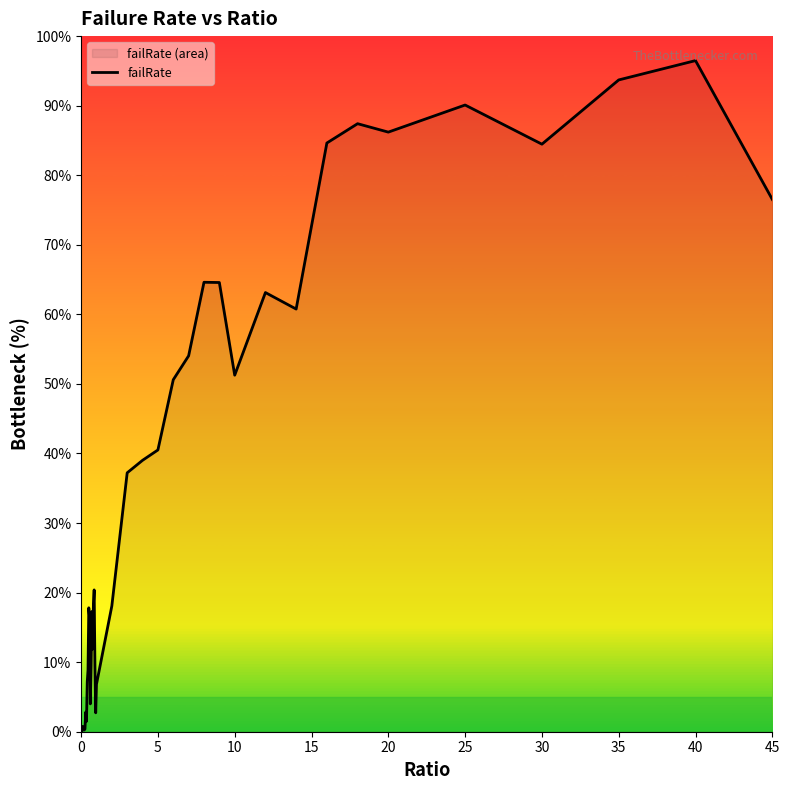

What is the maximum value shown in the chart?

96.5